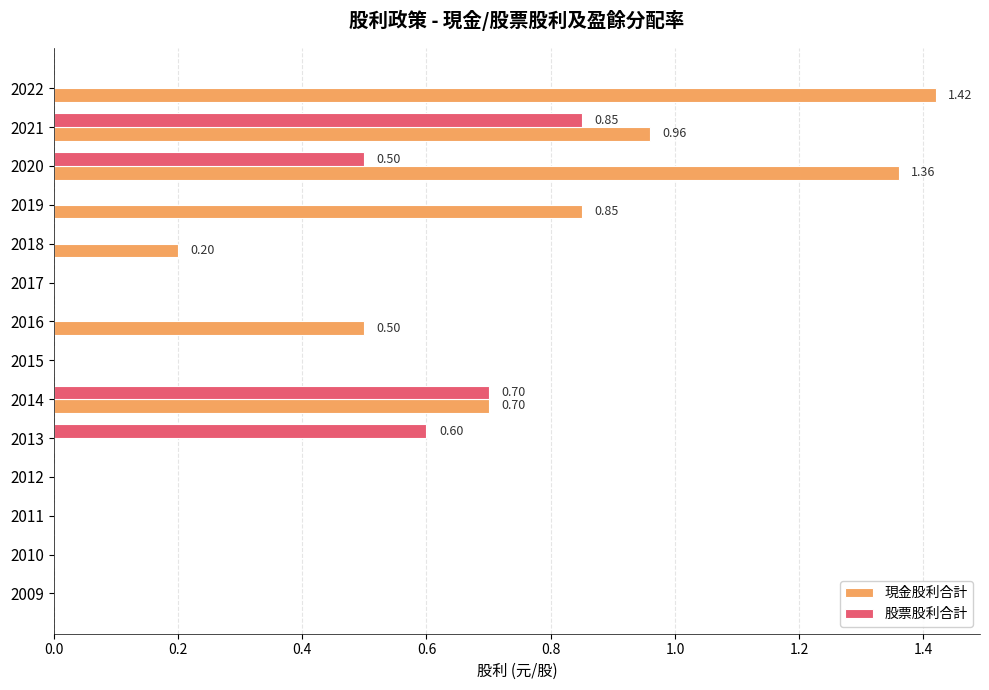

What is the sum of all 現金股利合計 values?

6.0